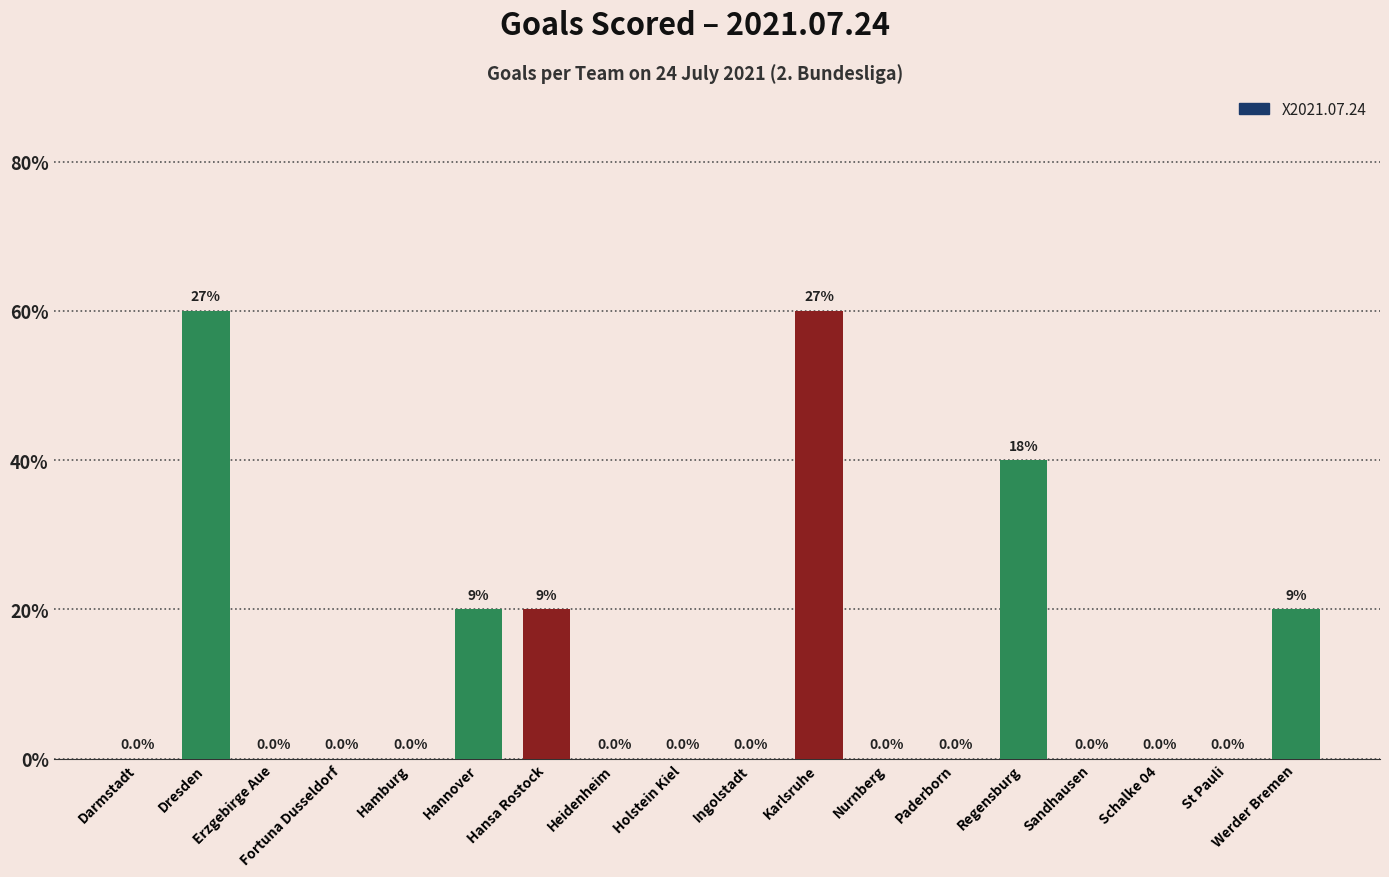

Rank the categories by value from lowest to highest.

Darmstadt, Erzgebirge Aue, Fortuna Dusseldorf, Hamburg, Heidenheim, Holstein Kiel, Ingolstadt, Nurnberg, Paderborn, Sandhausen, Schalke 04, St Pauli, Hannover, Hansa Rostock, Werder Bremen, Regensburg, Dresden, Karlsruhe